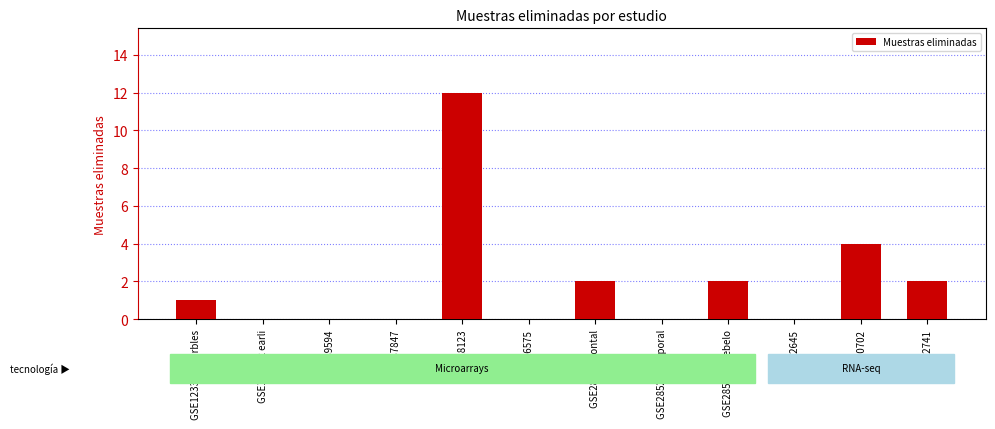

Approximately how many times larger is the value at GSE28521 frontal compared to GSE102741?

1.0